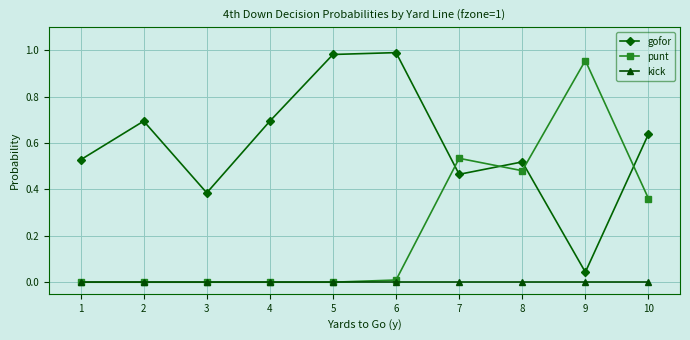

Does the chart display data point markers on the line(s)?

Yes